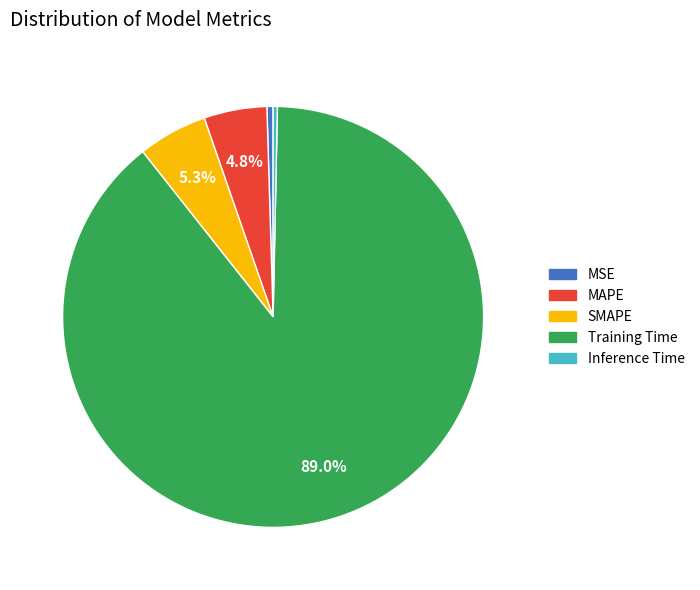

Is there a majority slice in this chart?

Yes